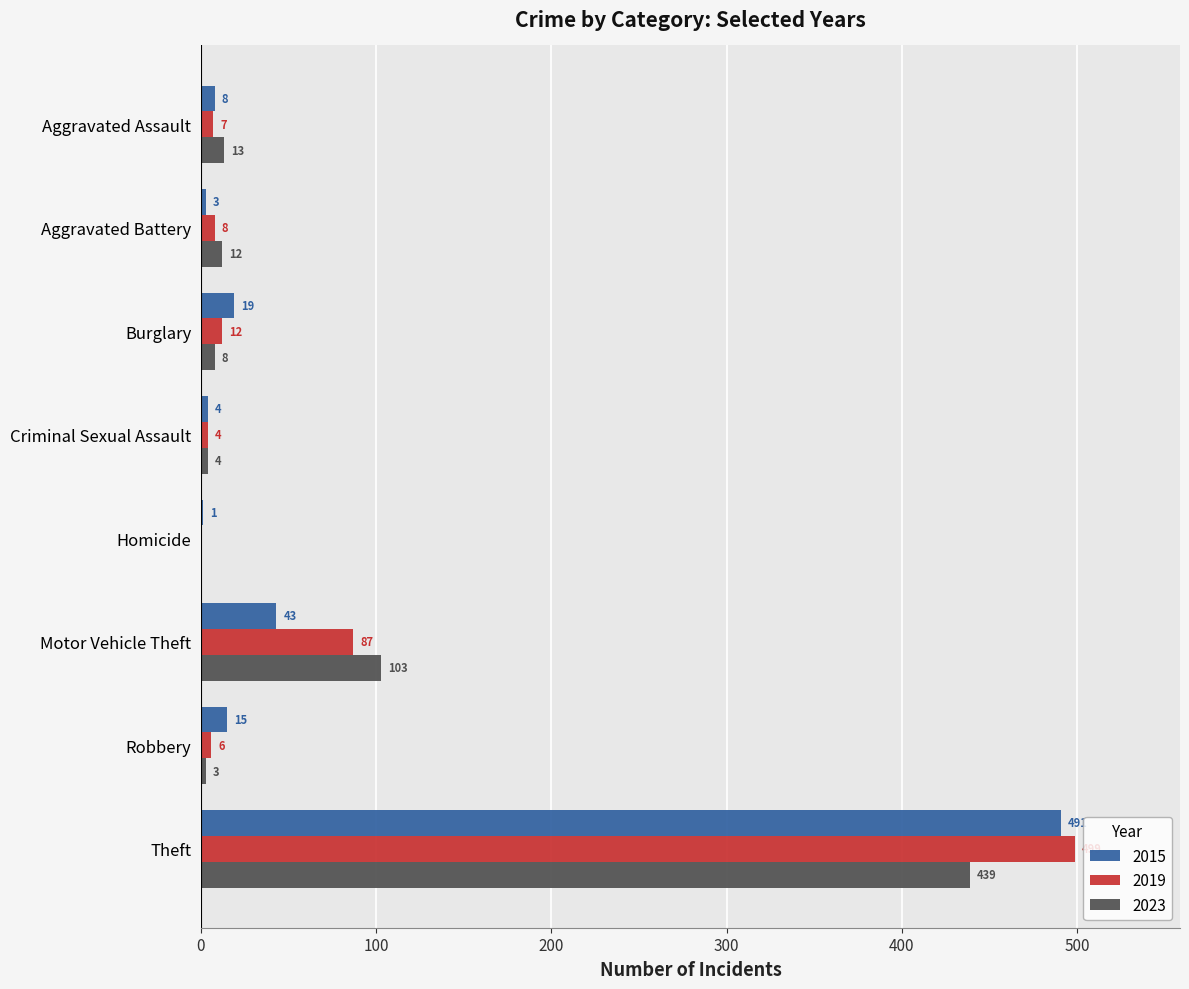

The value of 2023 at Criminal Sexual Assault is 4. True or false?

True